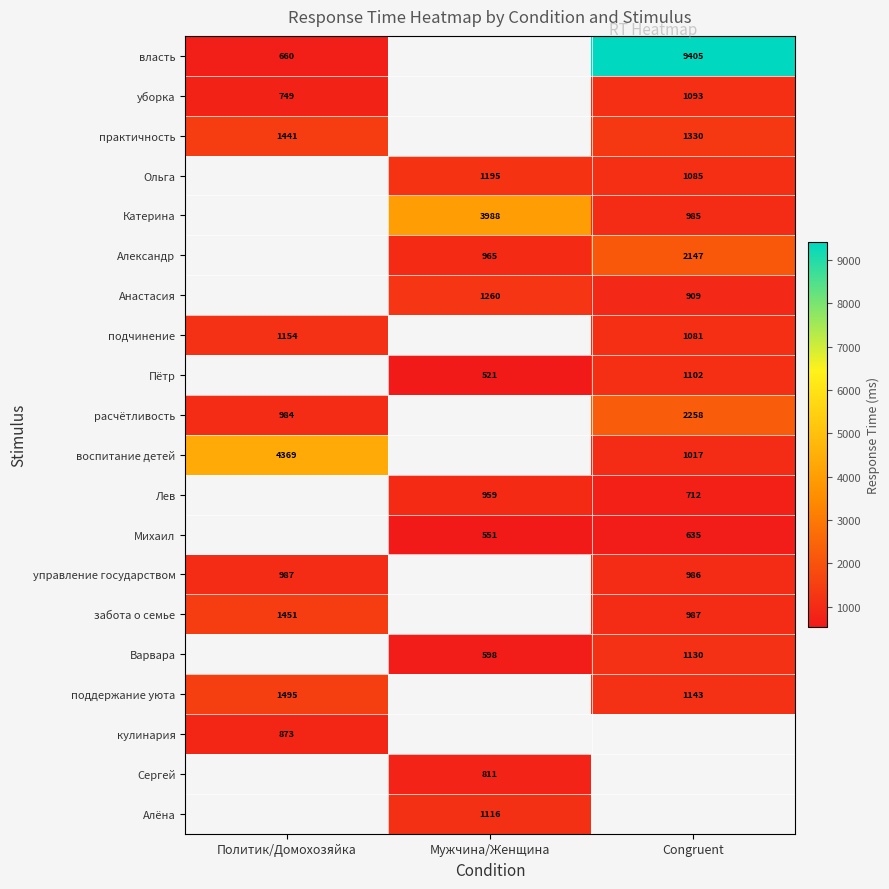

What is the smallest value displayed?

521.0